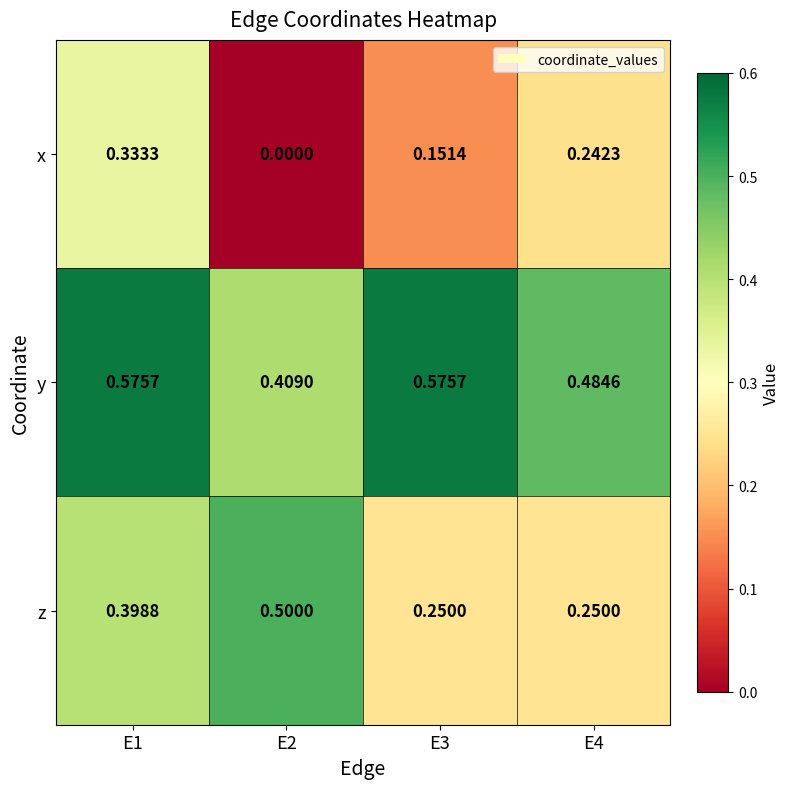

List the series in order of their overall mean, lowest first.

x, z, y